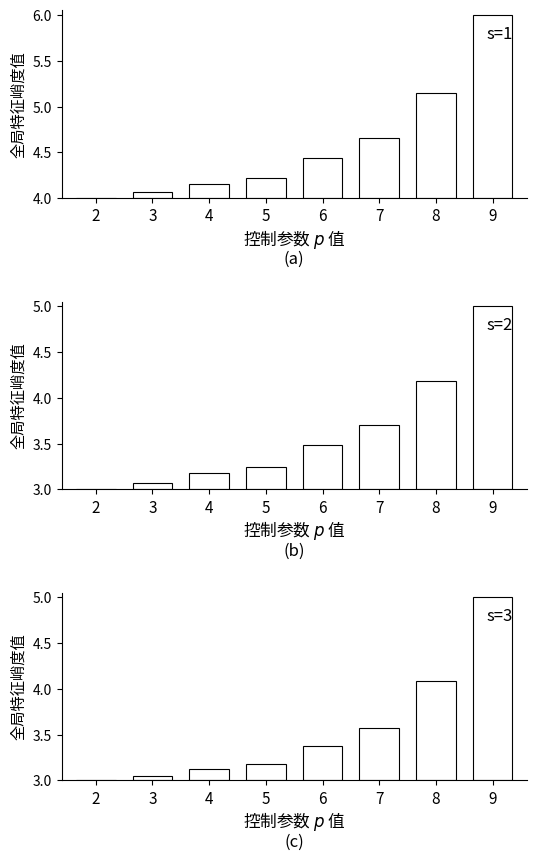

Which category has the highest value in the predicted_total_infected_upper series?

9